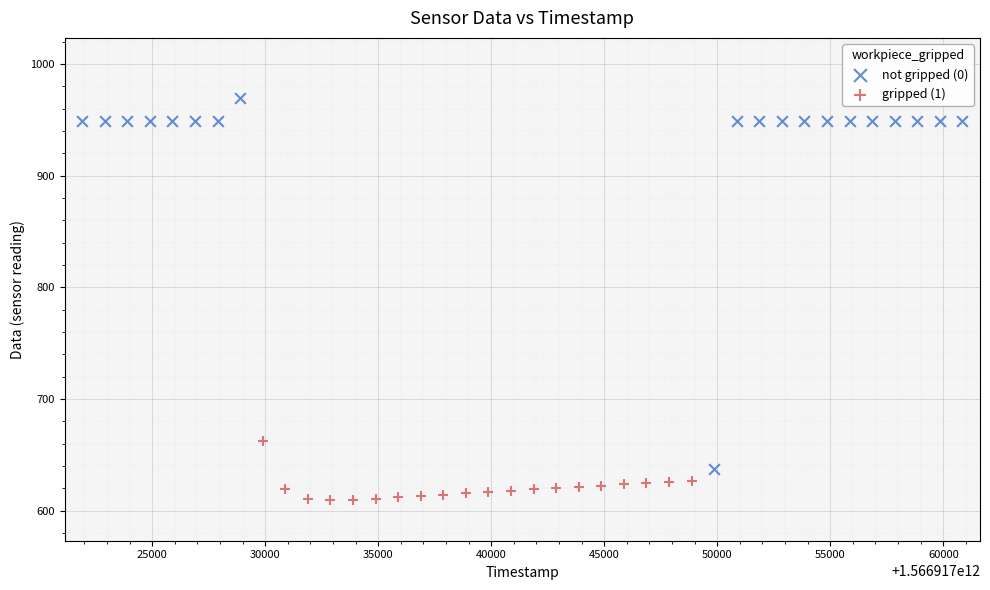

Which series has the widest spread of Y values?

not gripped (0)